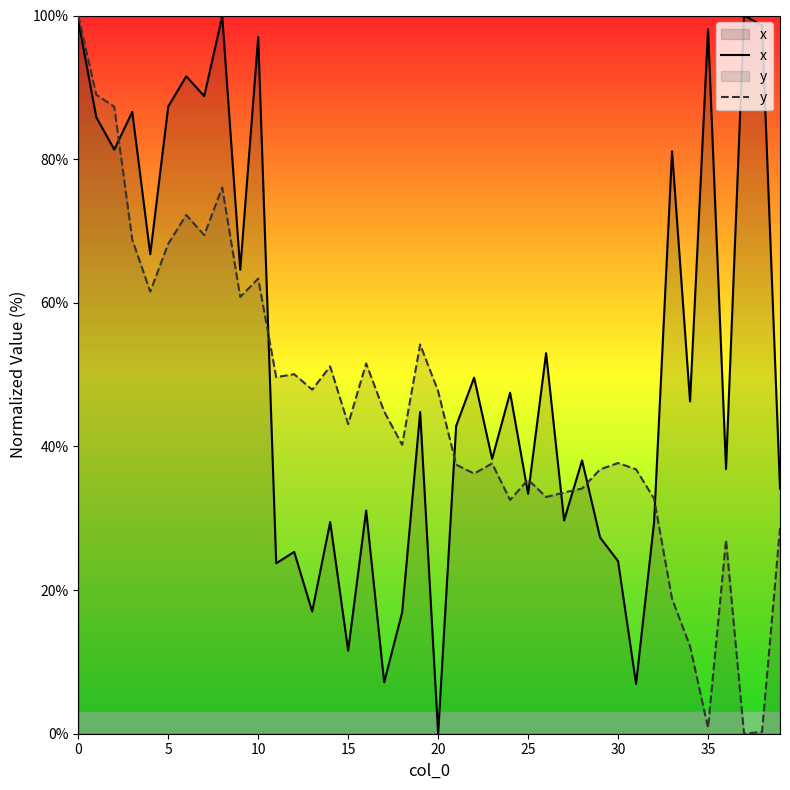

List the series in order of their overall mean, lowest first.

y, x